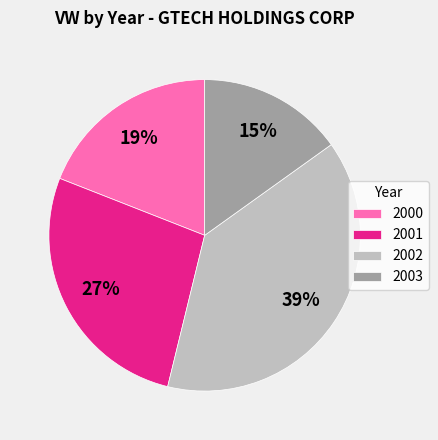

Is the sum of 2003 and 2002 greater than half?

Yes